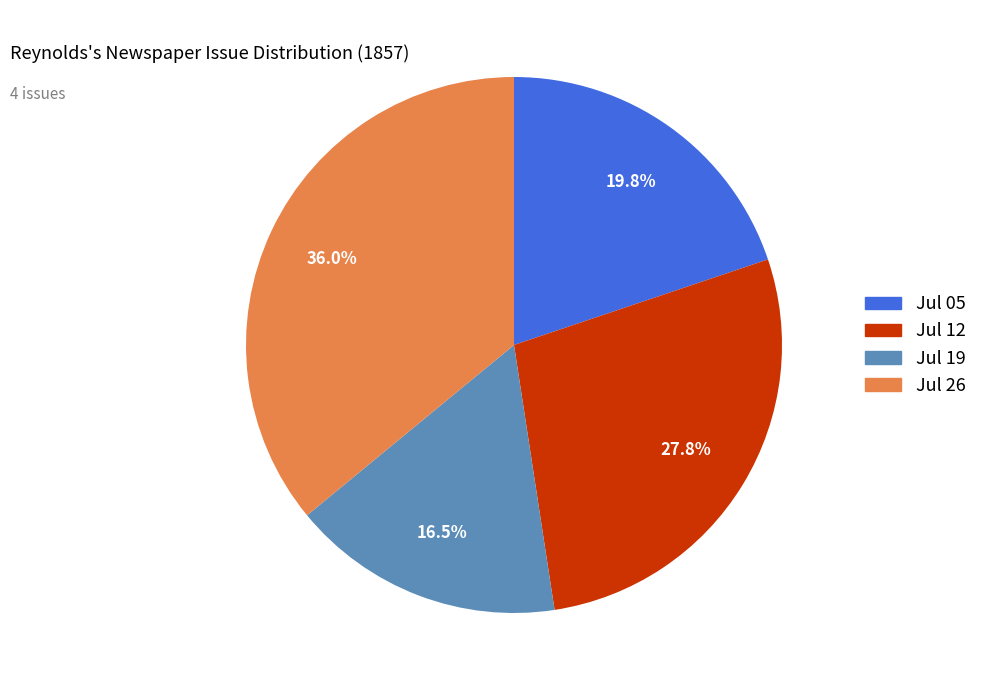

Is there any slice that represents more than half of the pie?

No